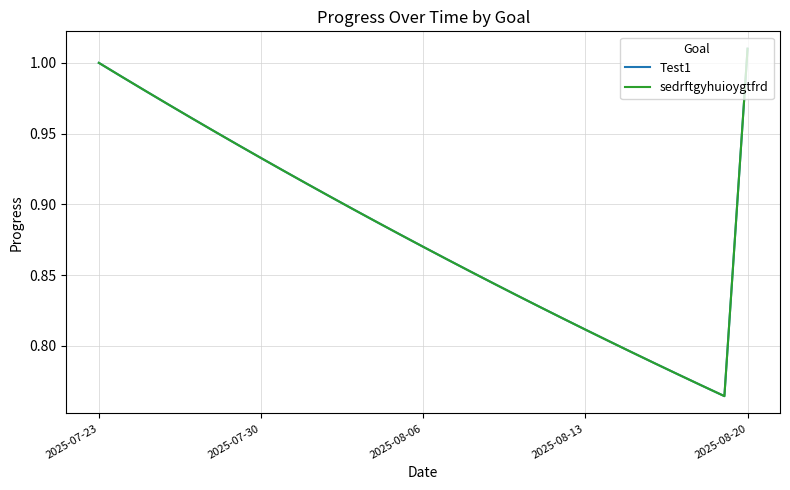

What is the lowest value of the sedrftgyhuioygtfrd series?

0.8